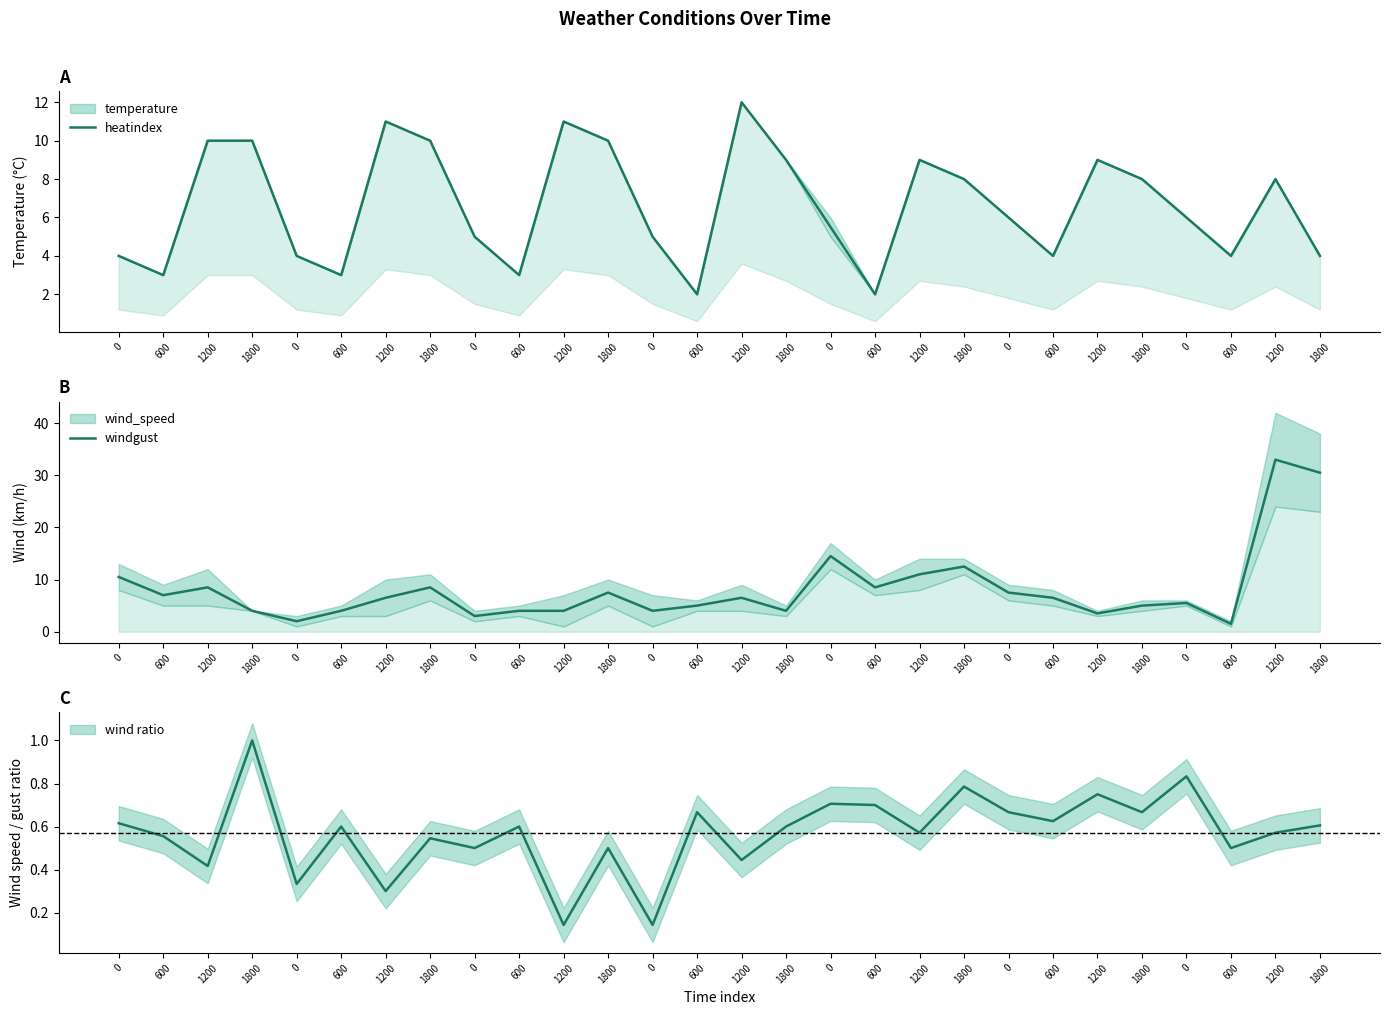

Read the heatindex value at 0.

6.0